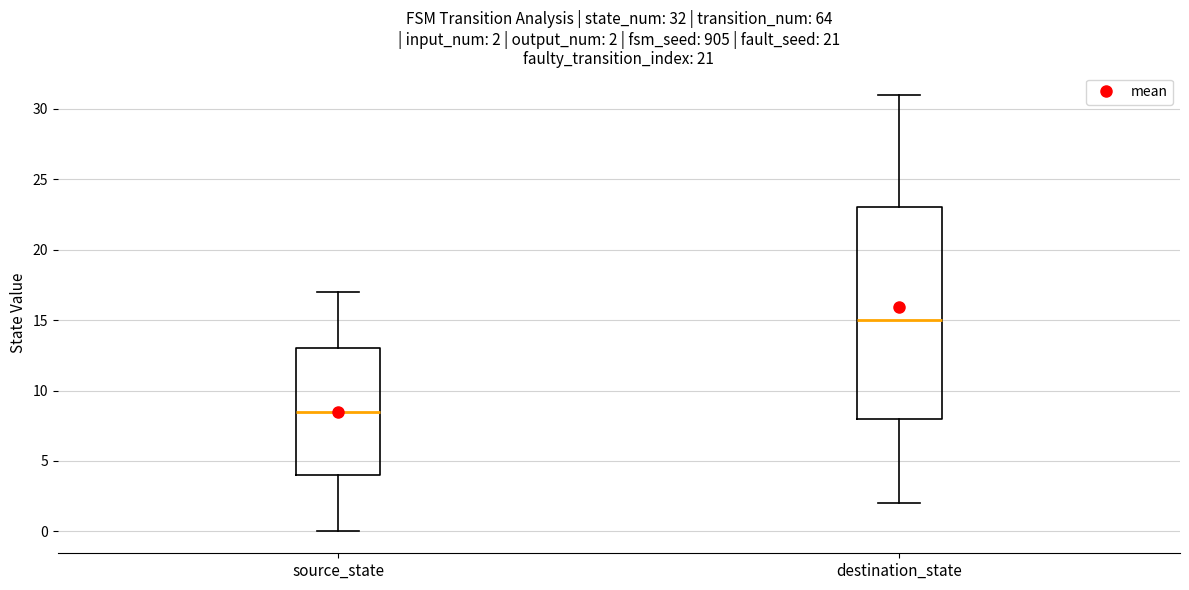

Which box's median line is the lowest?

source_state